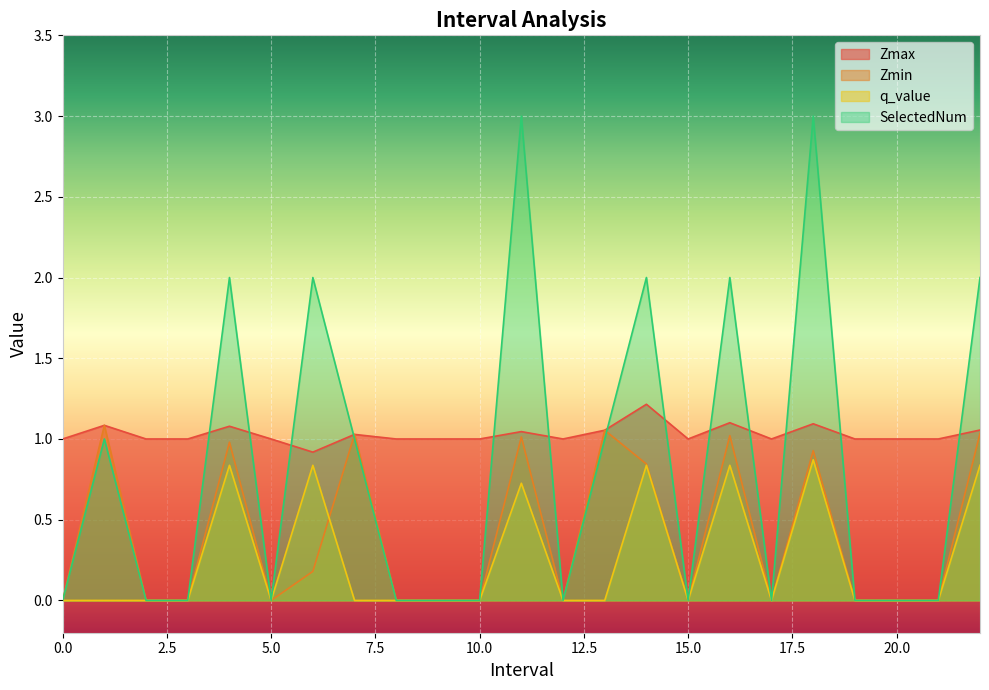

How many distinct data groups are displayed?

4